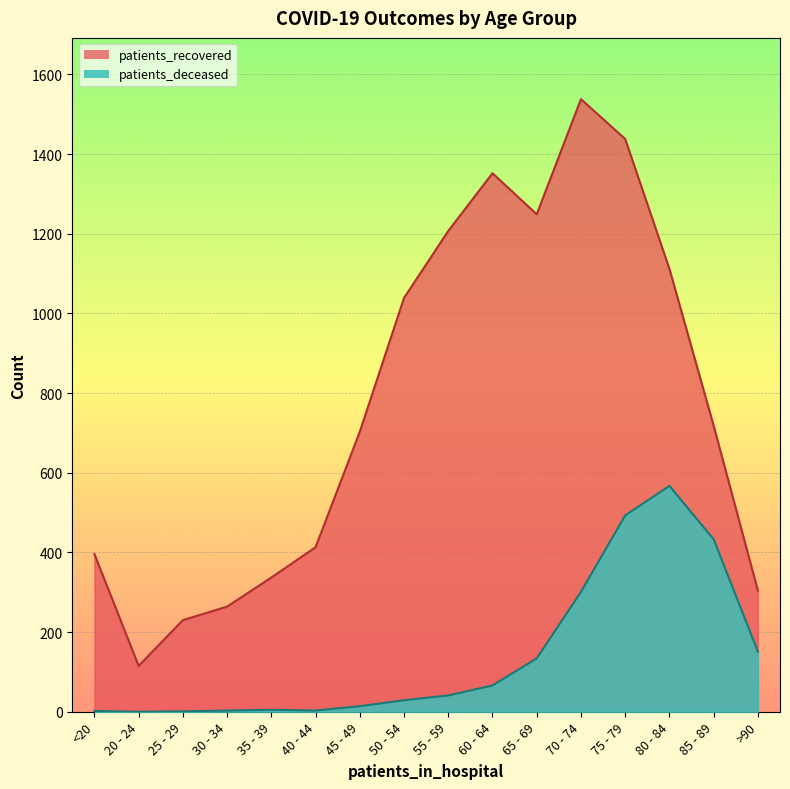

What is the sum of the patients_deceased values at 65 - 69 and <20?

136